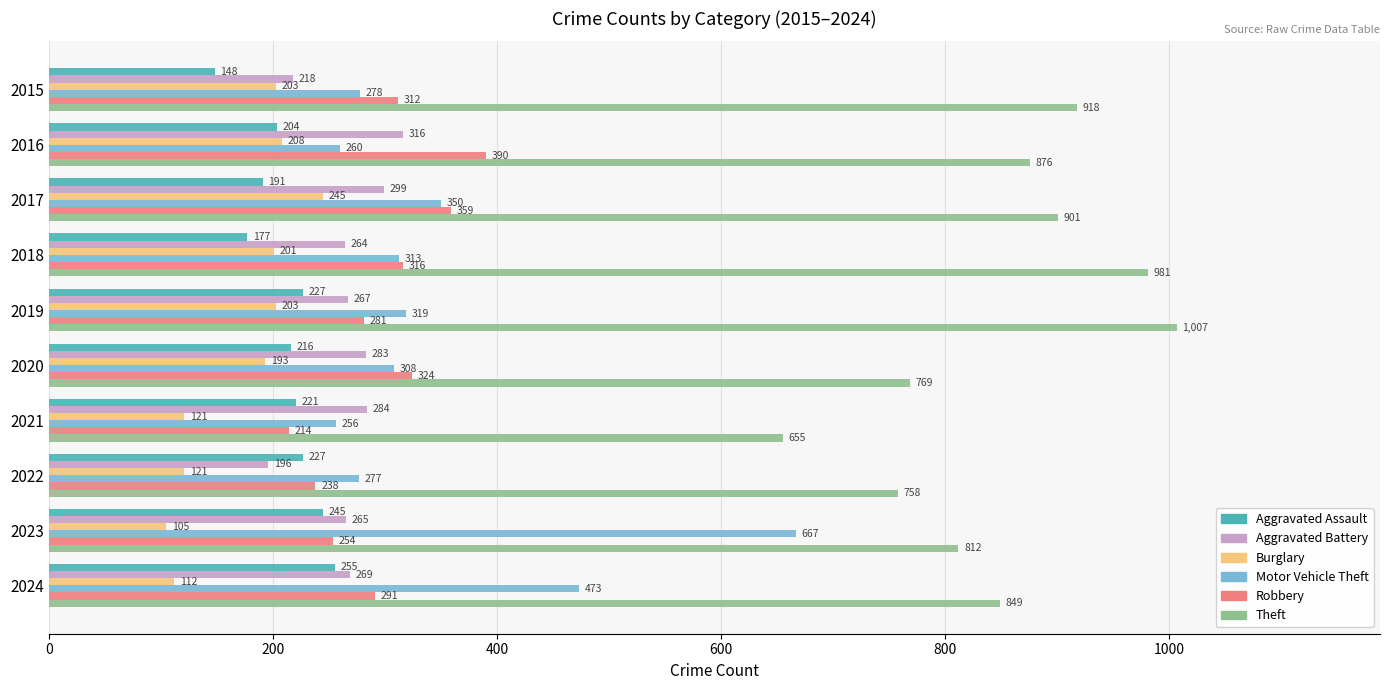

At which label is Motor Vehicle Theft closest to 461?

2024